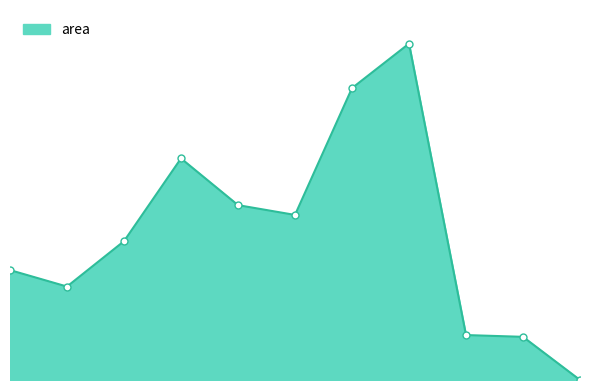

Is this an area chart (filled region under the line)?

Yes